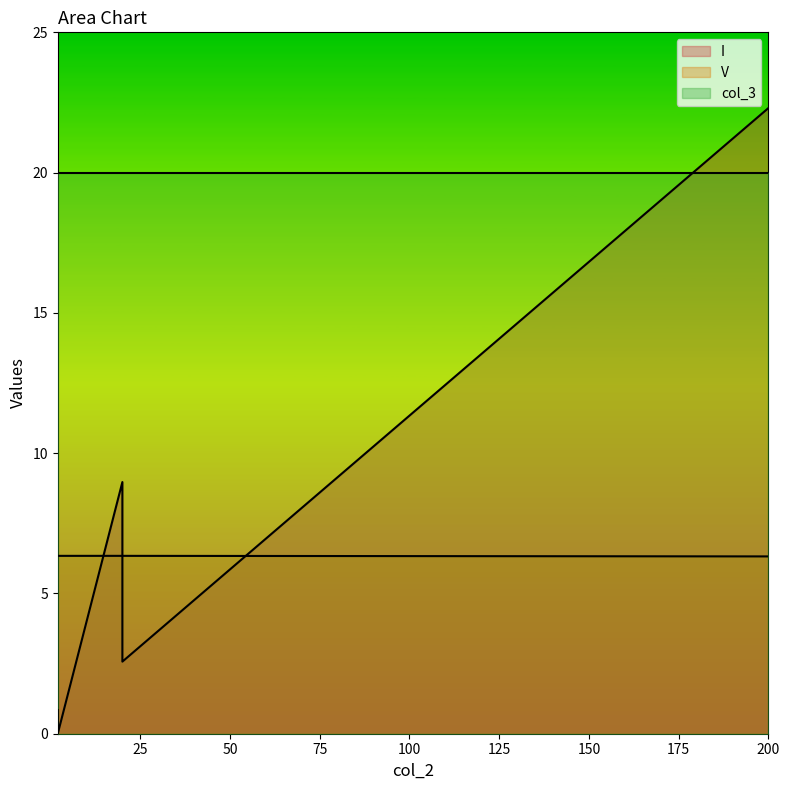

True or false: V and col_3 cross at least once.

False